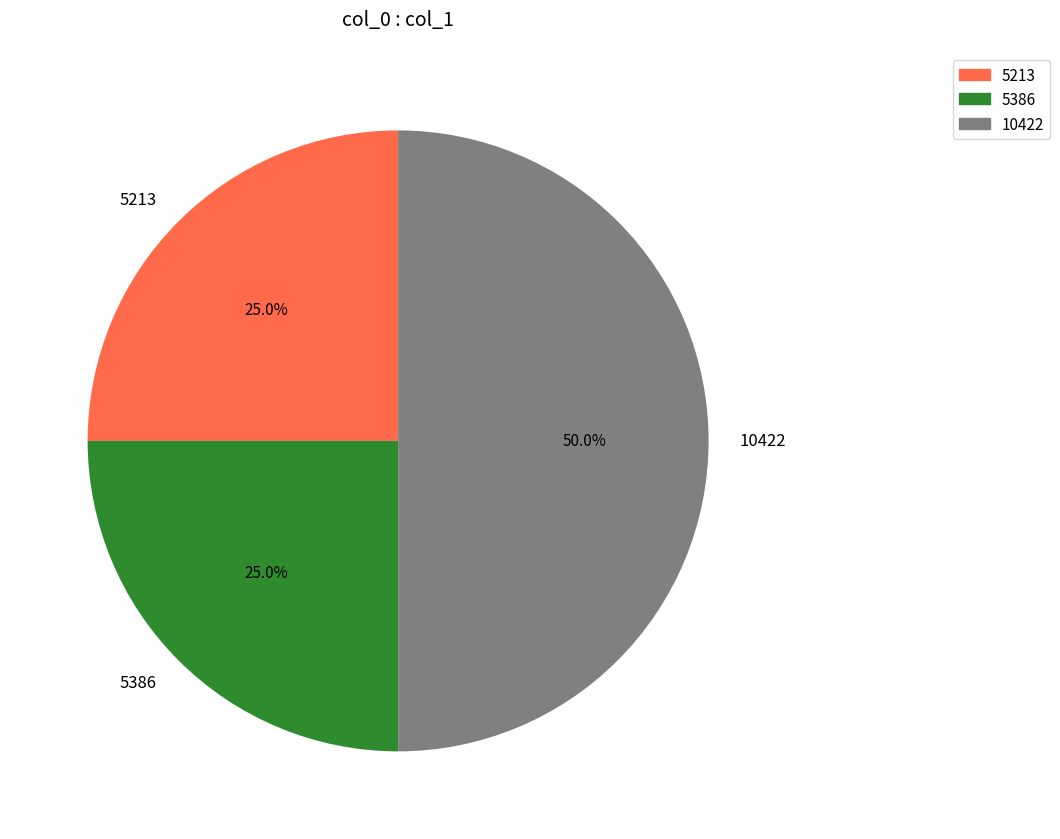

Approximately how many times larger is the value at 5386 compared to 5213?

1.0